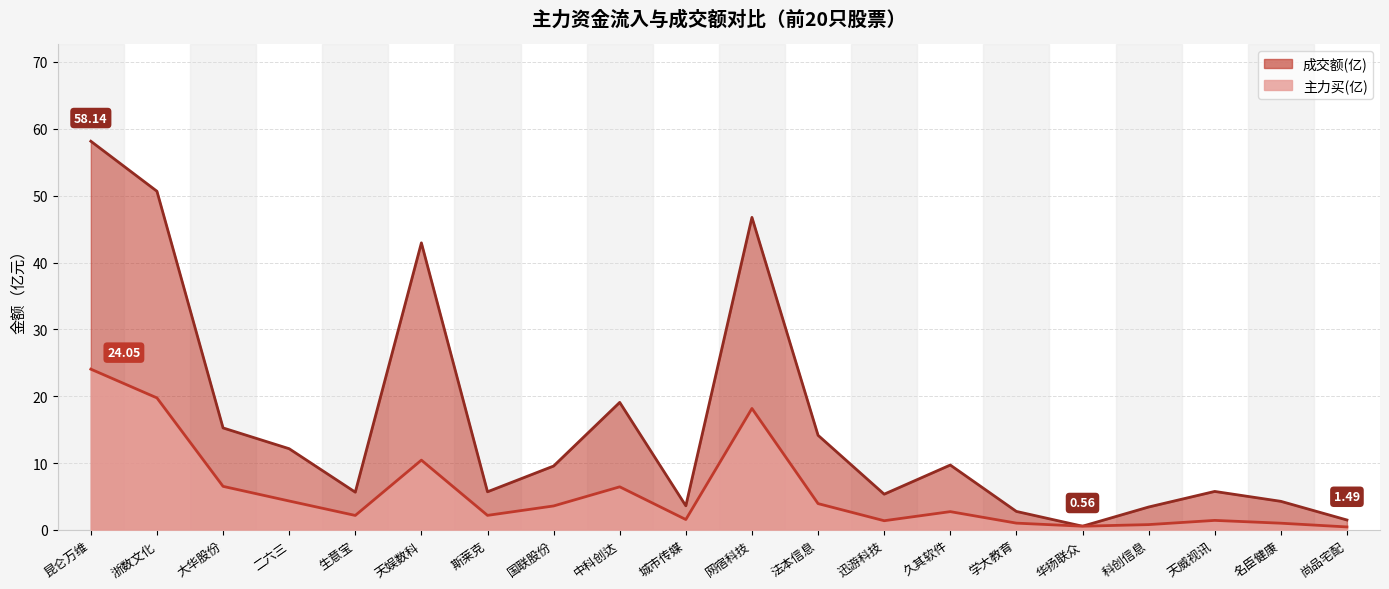

Reading left to right, transcribe all the data shown in this chart.

成交额(亿): 58.1	50.7	15.3	12.2	5.7	42.9	5.7	9.6	19.1	3.6	46.8	14.2	5.3	9.7	2.8	0.6	3.4	5.8	4.3	1.5
主力买(亿): 24.1	19.8	6.5	4.3	2.2	10.4	2.2	3.6	6.5	1.6	18.2	3.9	1.4	2.7	1.0	0.6	0.8	1.4	1.0	0.5